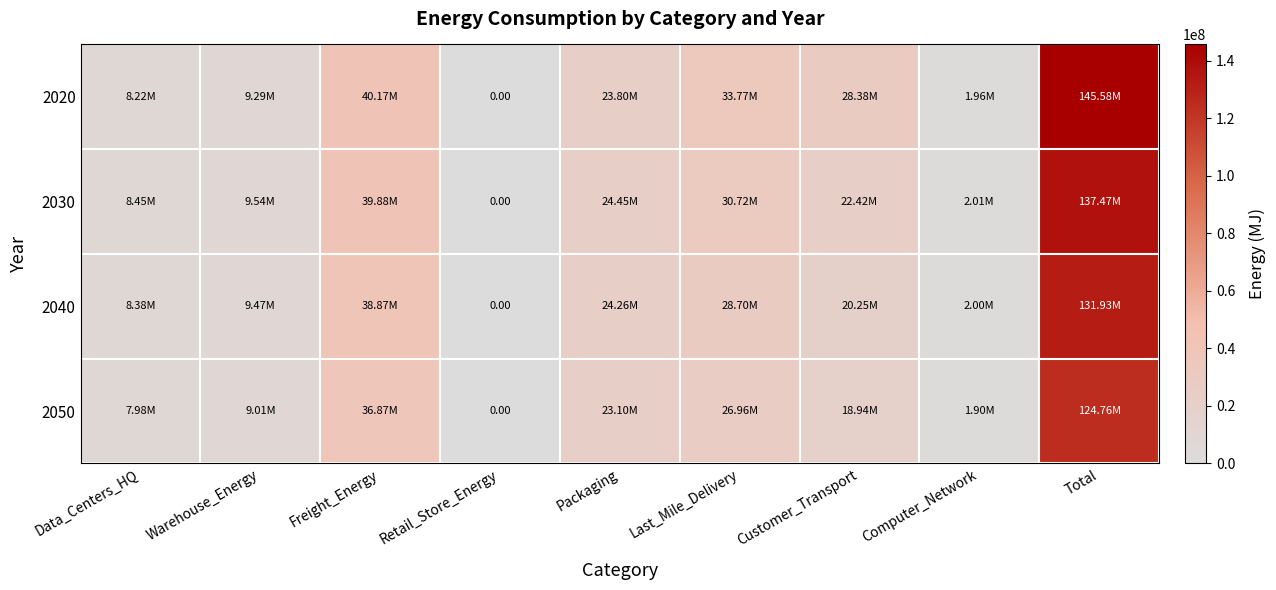

Count the number of categories in the chart.

9